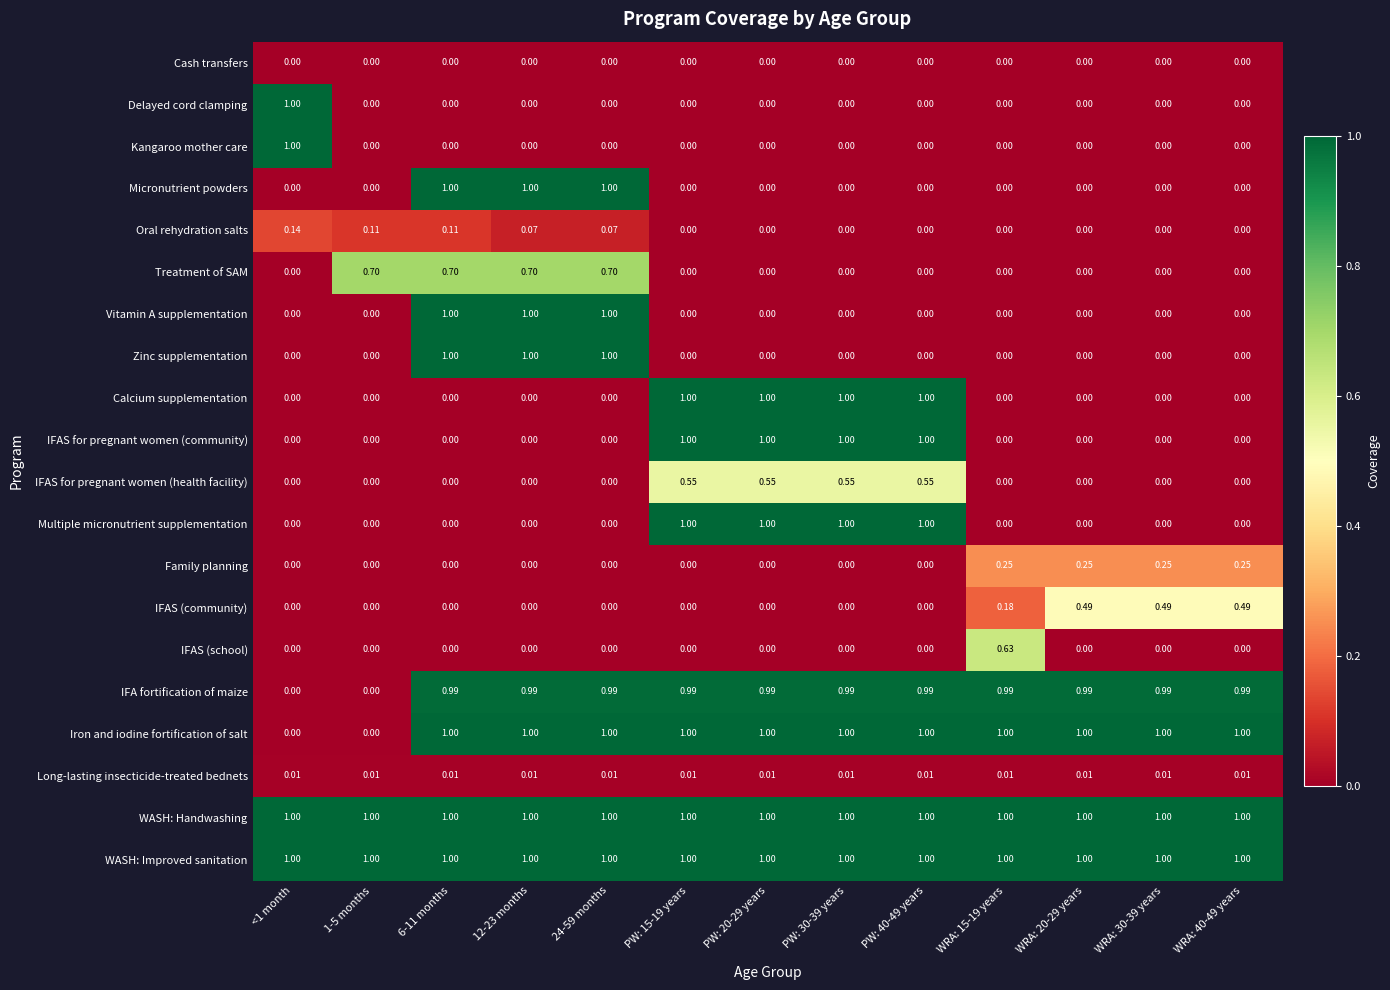

How many values in Delayed cord clamping are above zero?

1